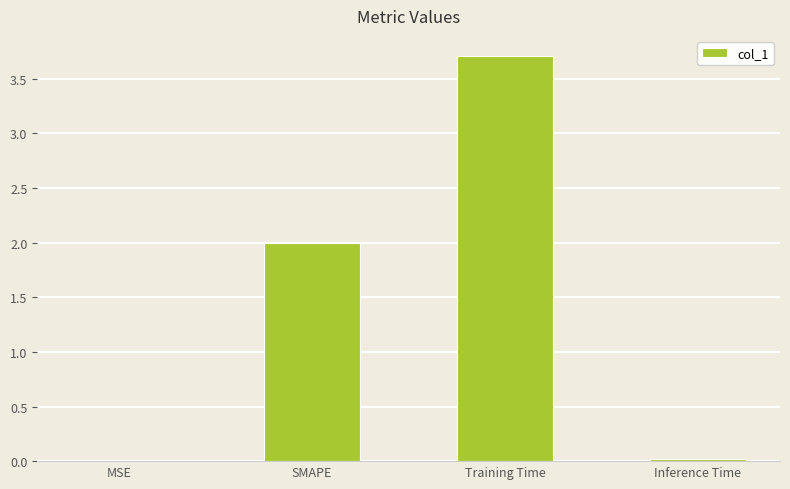

Are the bars horizontal?

No